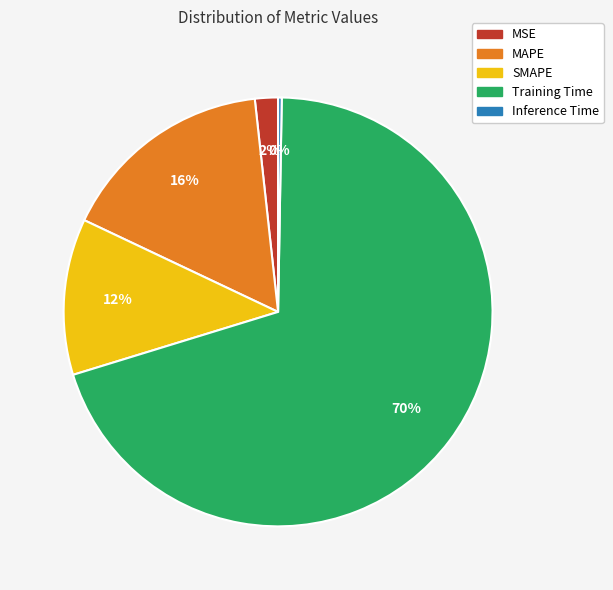

To the nearest percent, what portion does MAPE represent?

16%